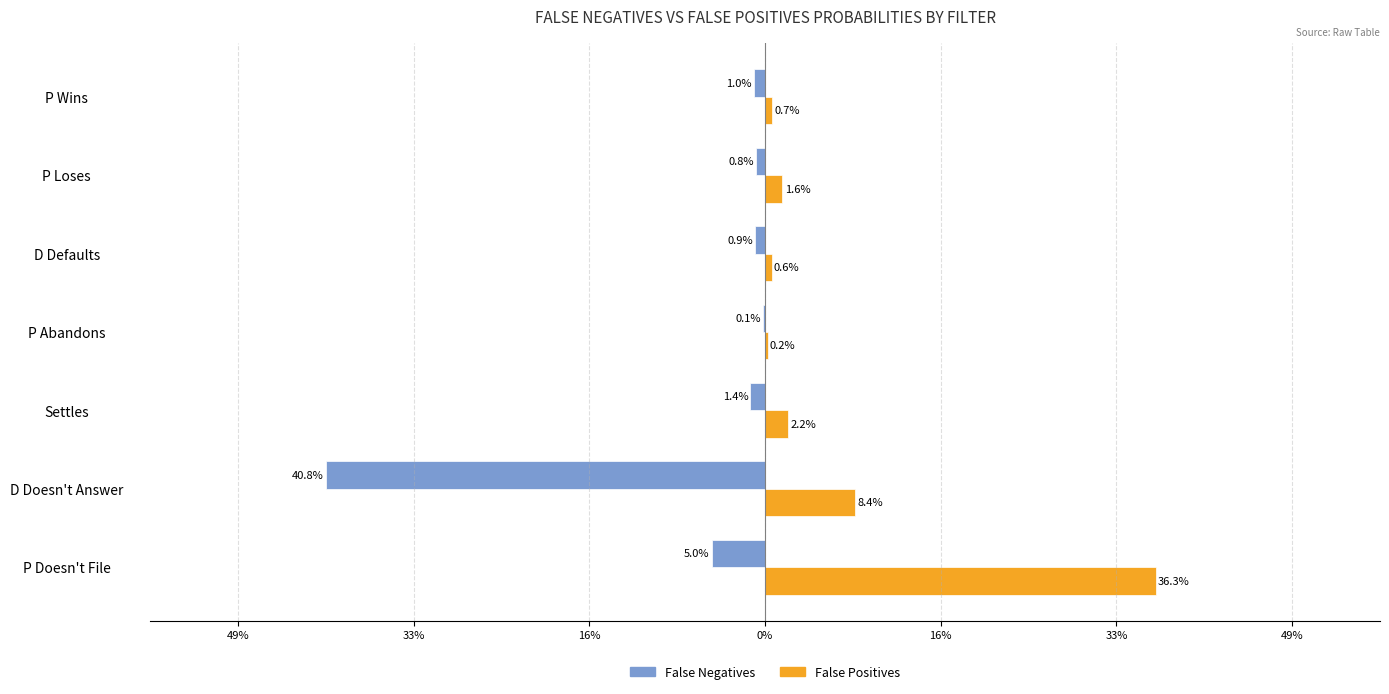

What are all the series names shown in the legend?

False Negatives, False Positives